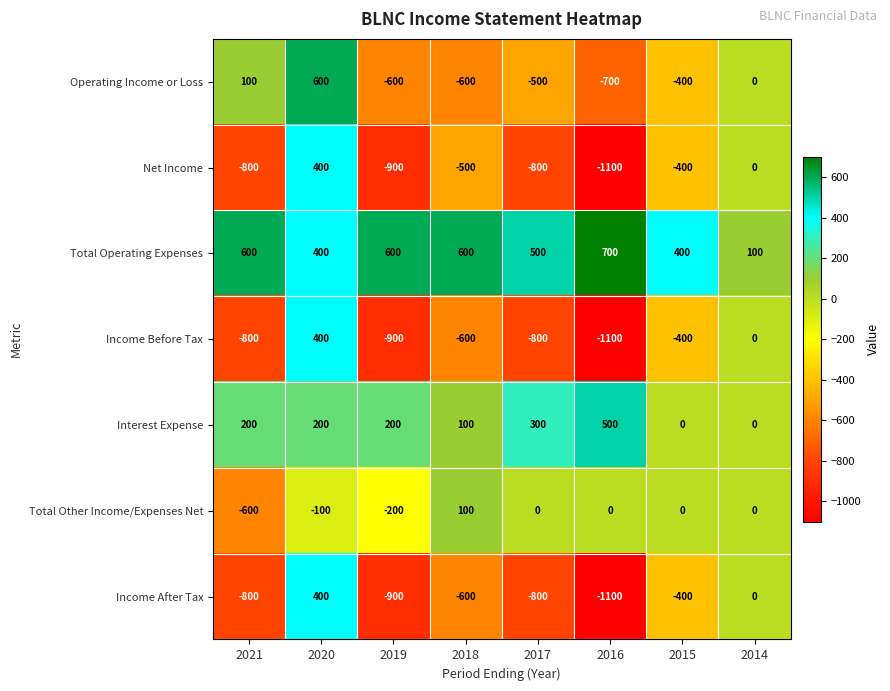

Which series has the largest total across all categories?

Total Operating Expenses